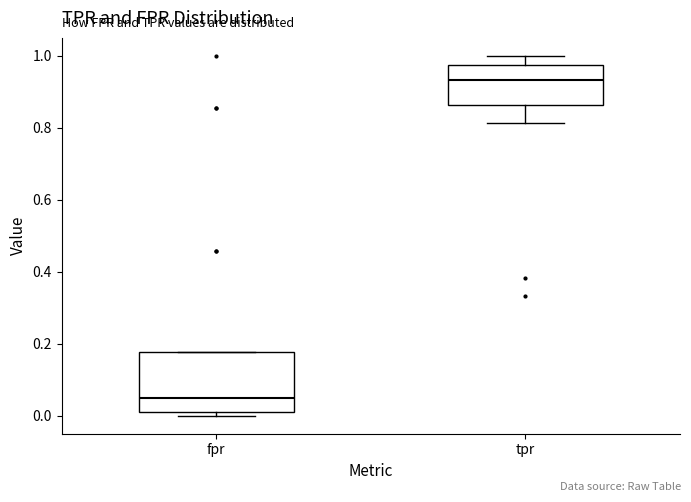

Reading left to right, transcribe this box plot: for each box, give where its median line is, the range the box spans, and where its two whiskers end, as read against the y-axis. The values are not printed on the chart, so give them approximately, as read against the axis.

fpr: median 0.06, box 0.02 to 0.18, whiskers 0.00 to 0.18
tpr: median 0.94, box 0.86 to 0.98, whiskers 0.82 to 1.00